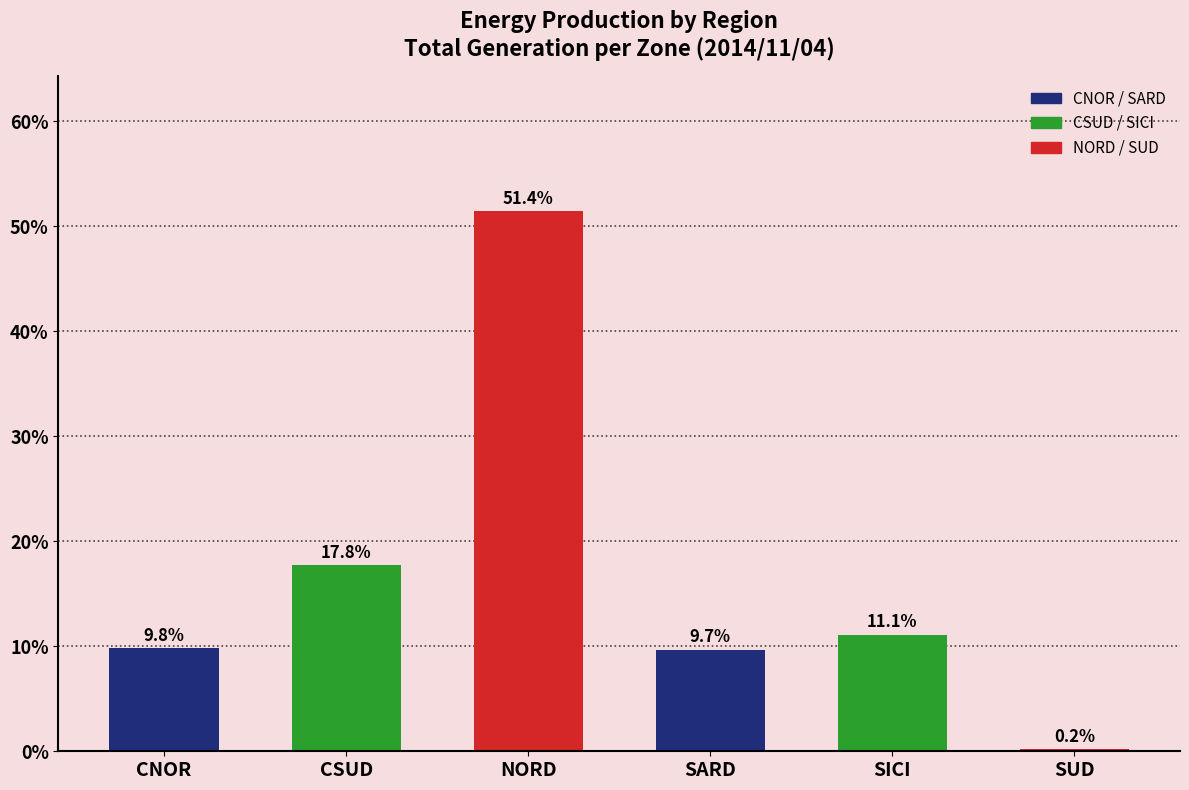

True or false: the data shows 87.8 at NORD.

False